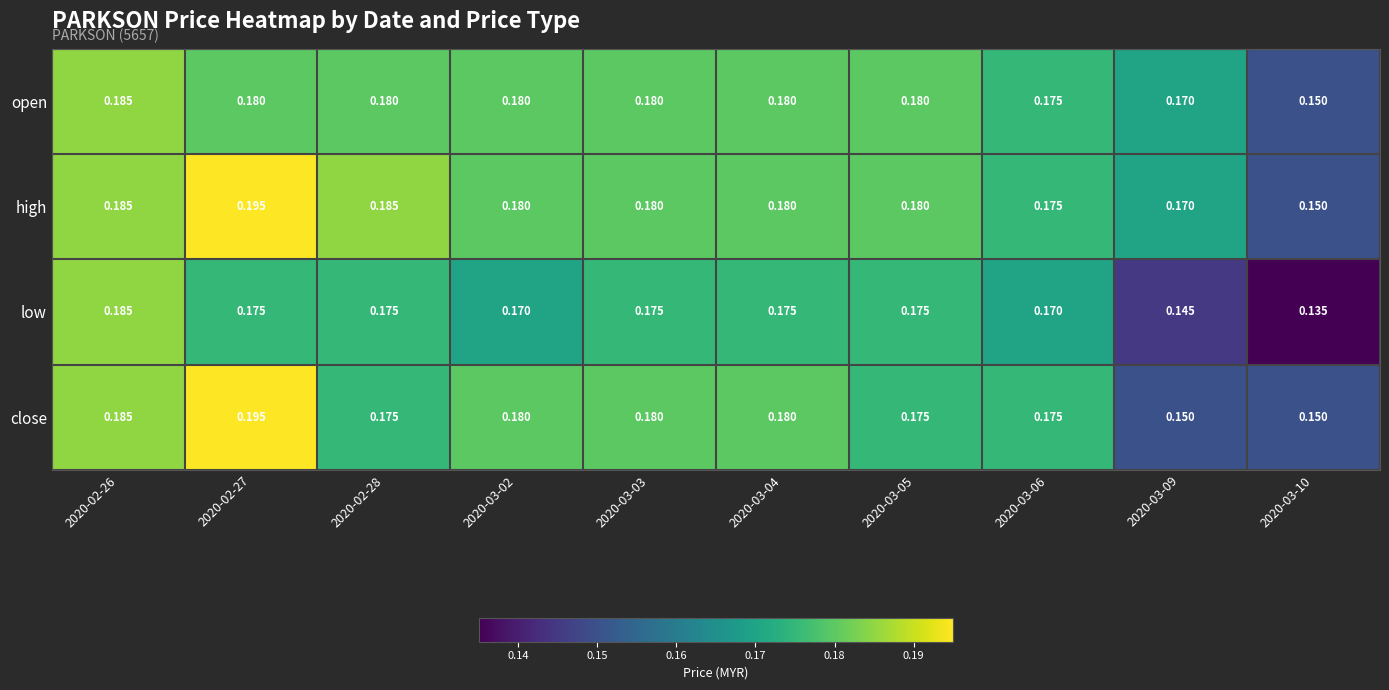

At which category is the sum across all series the highest?

2020-02-27